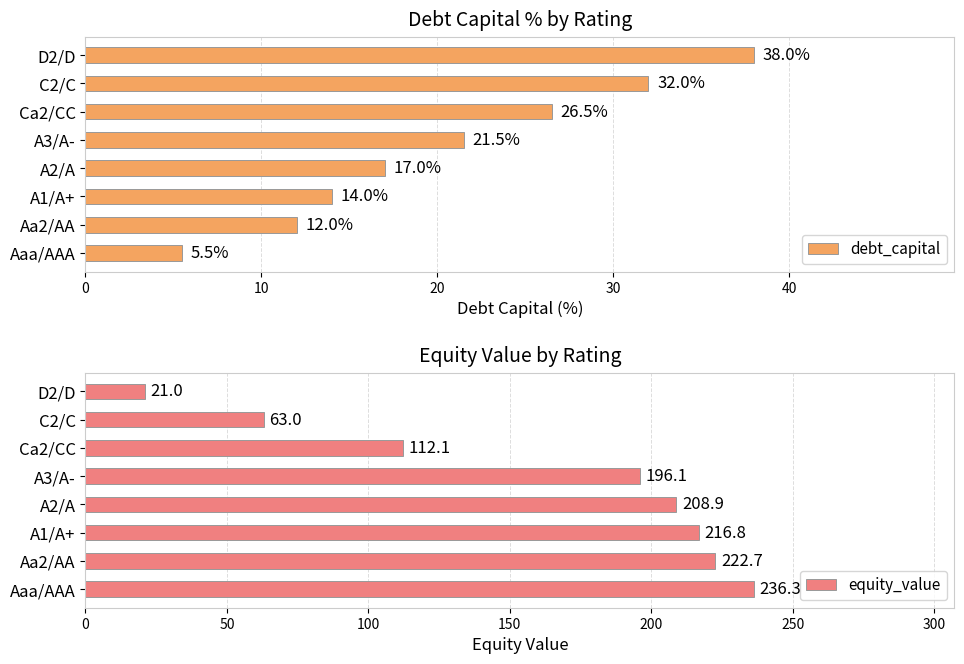

Is it true that debt_capital equals 38.0 at D2/D?

True